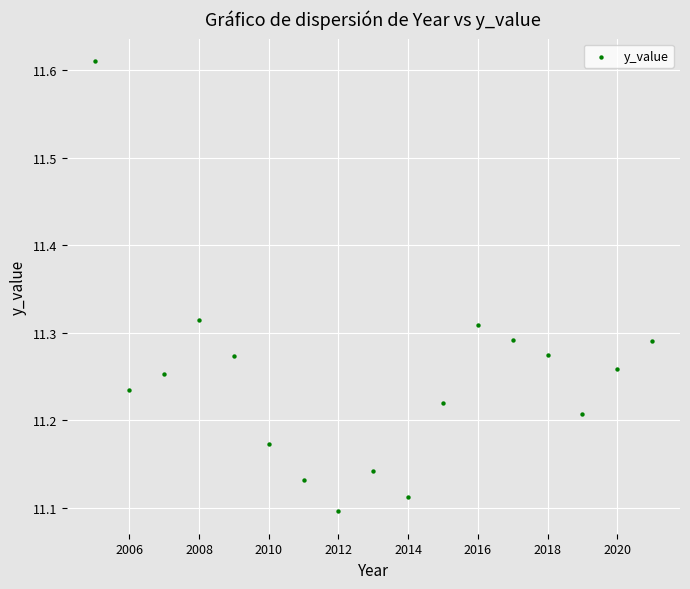

What is the range of X values (max minus min)?

16.0